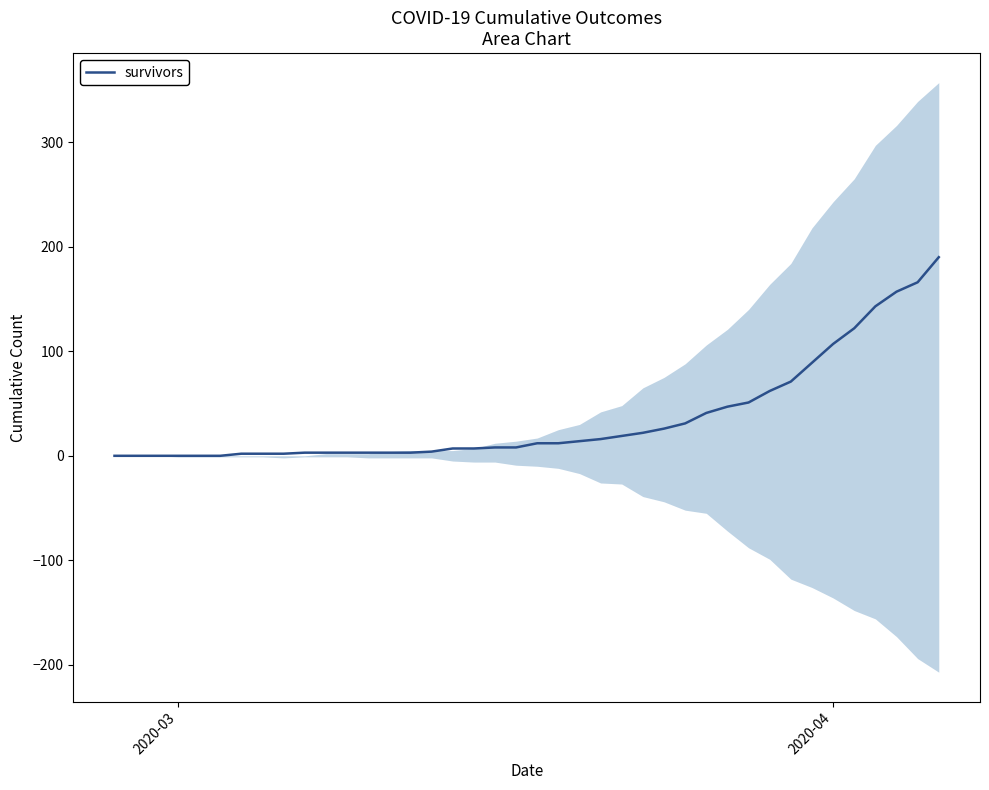

What is the difference between the maximum and minimum values?

190